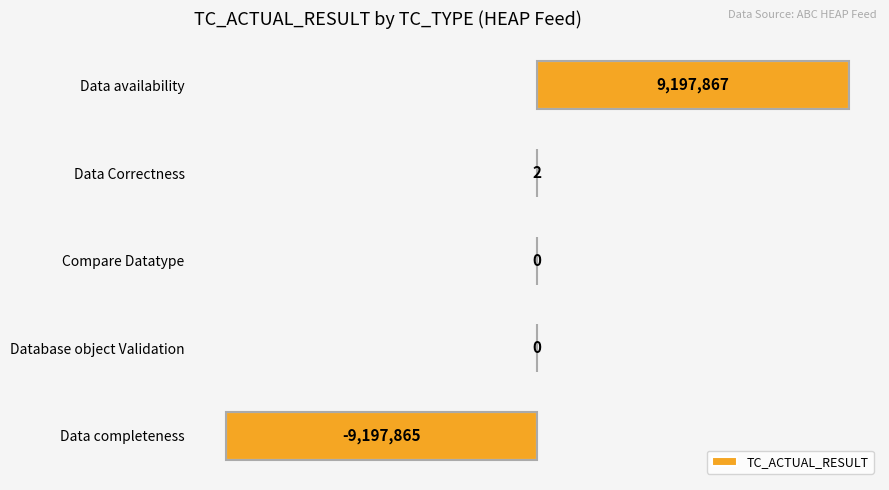

What is the minimum value shown in the chart?

-9197865